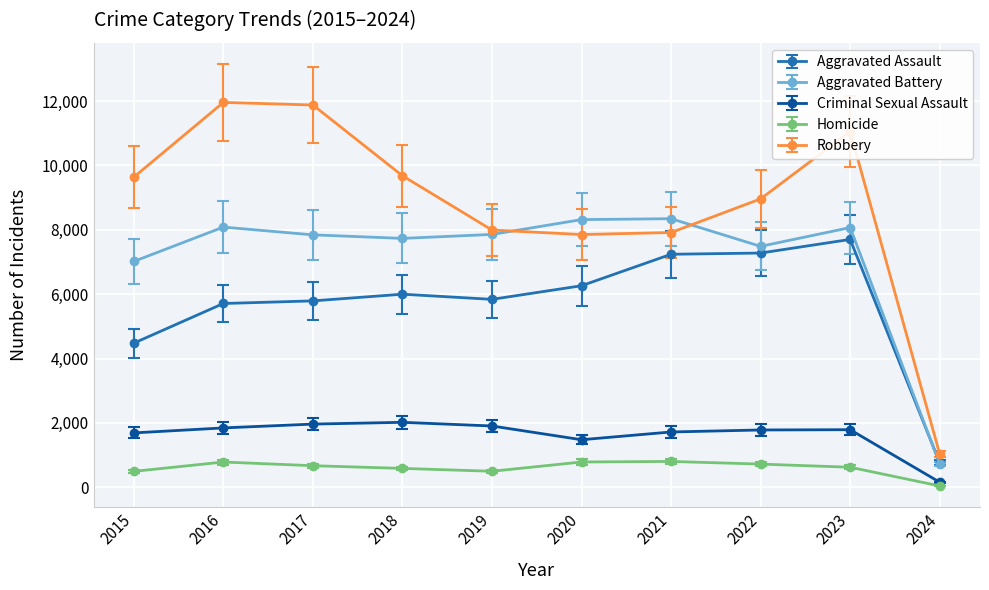

How many lines are shown in the chart?

5